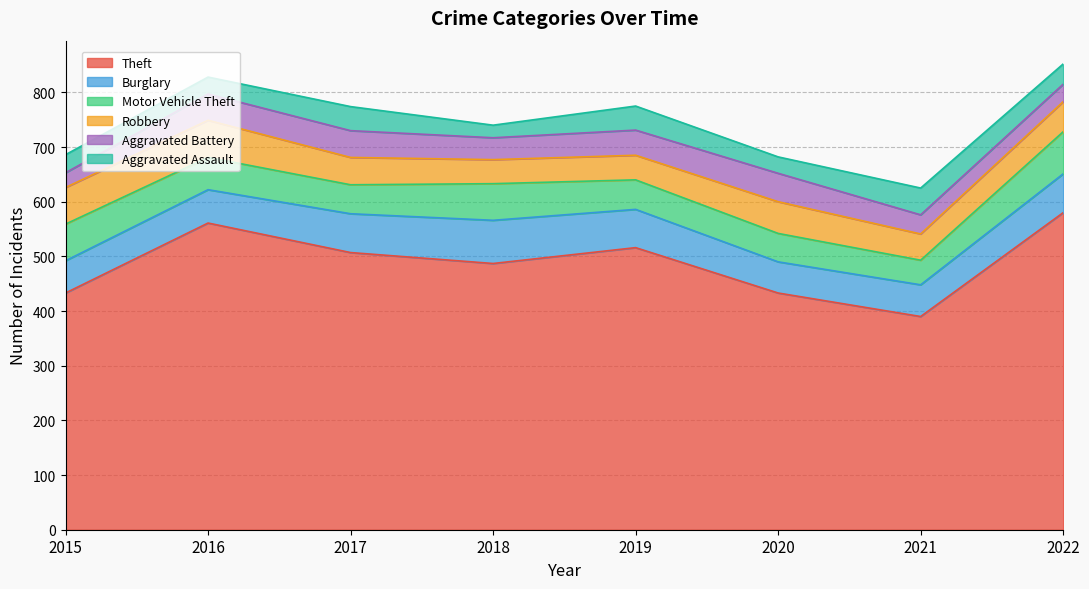

Where is Motor Vehicle Theft nearest to the value 61?

2016